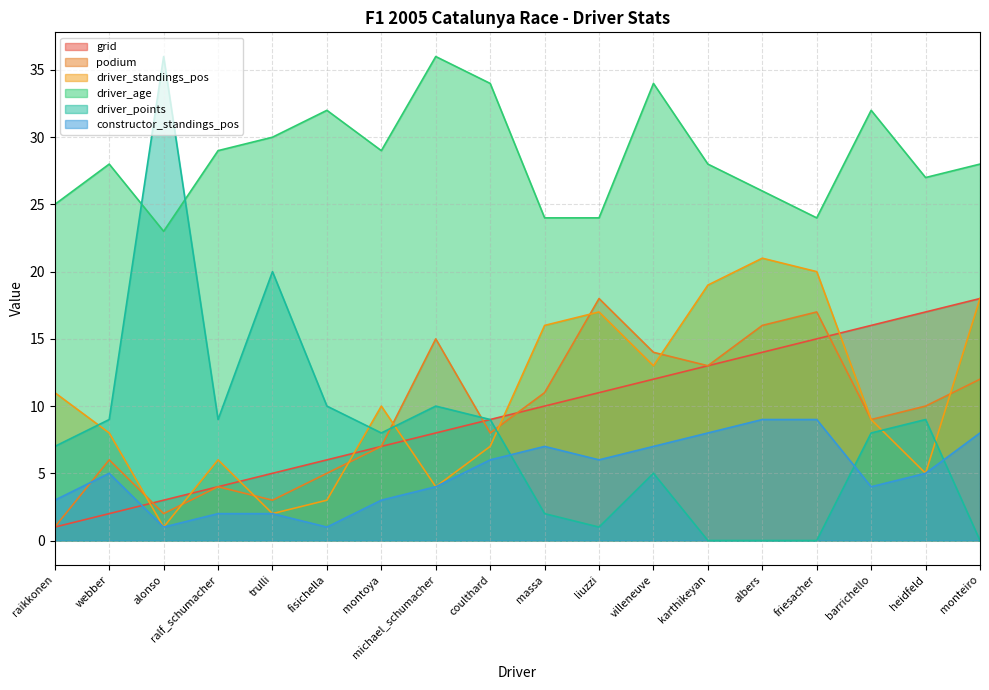

What is the difference between the second highest and second lowest values in the grid series?

15